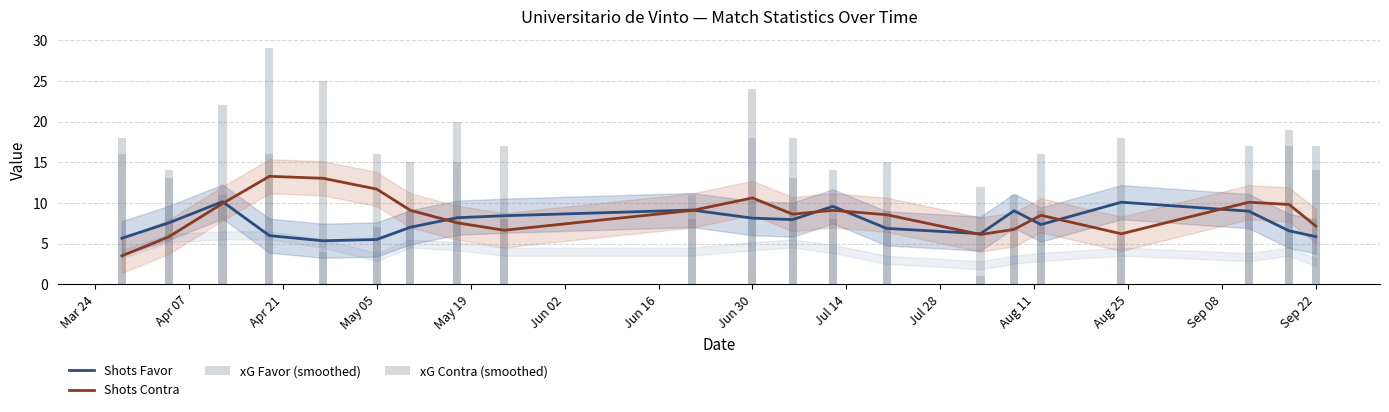

True or false: xG Favor (smoothed) has a value of 5.3 at May 19.

True